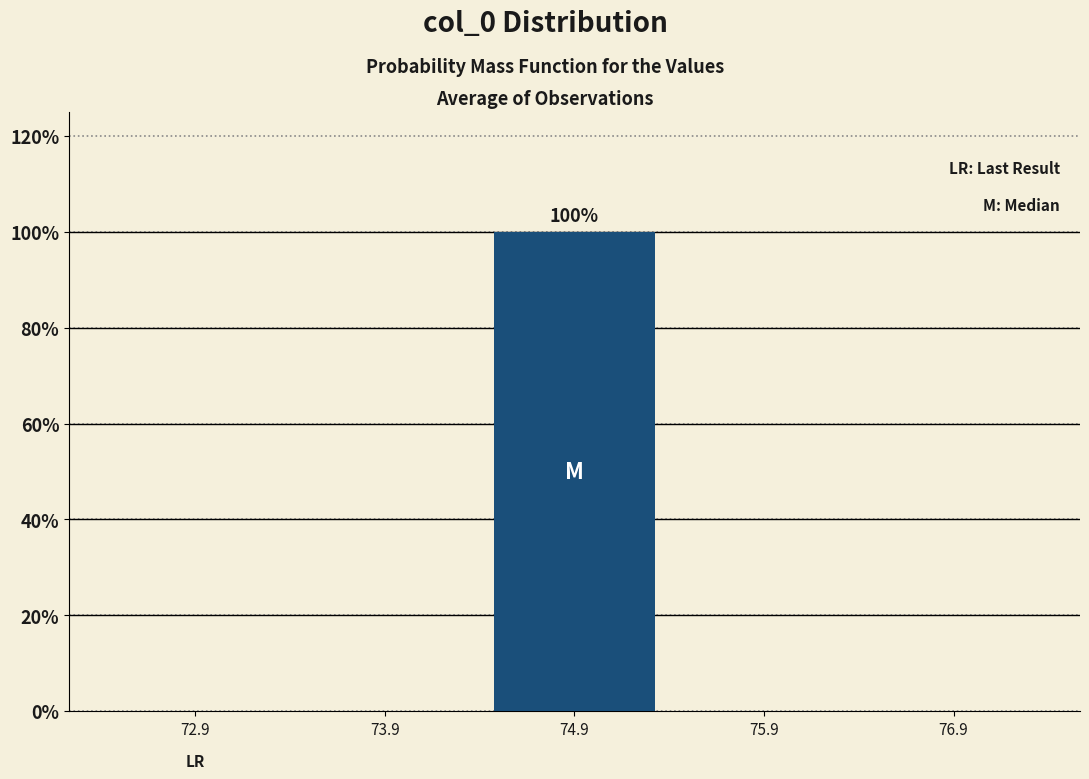

Which range on the x-axis has the tallest bar?

74.4 to 75.4